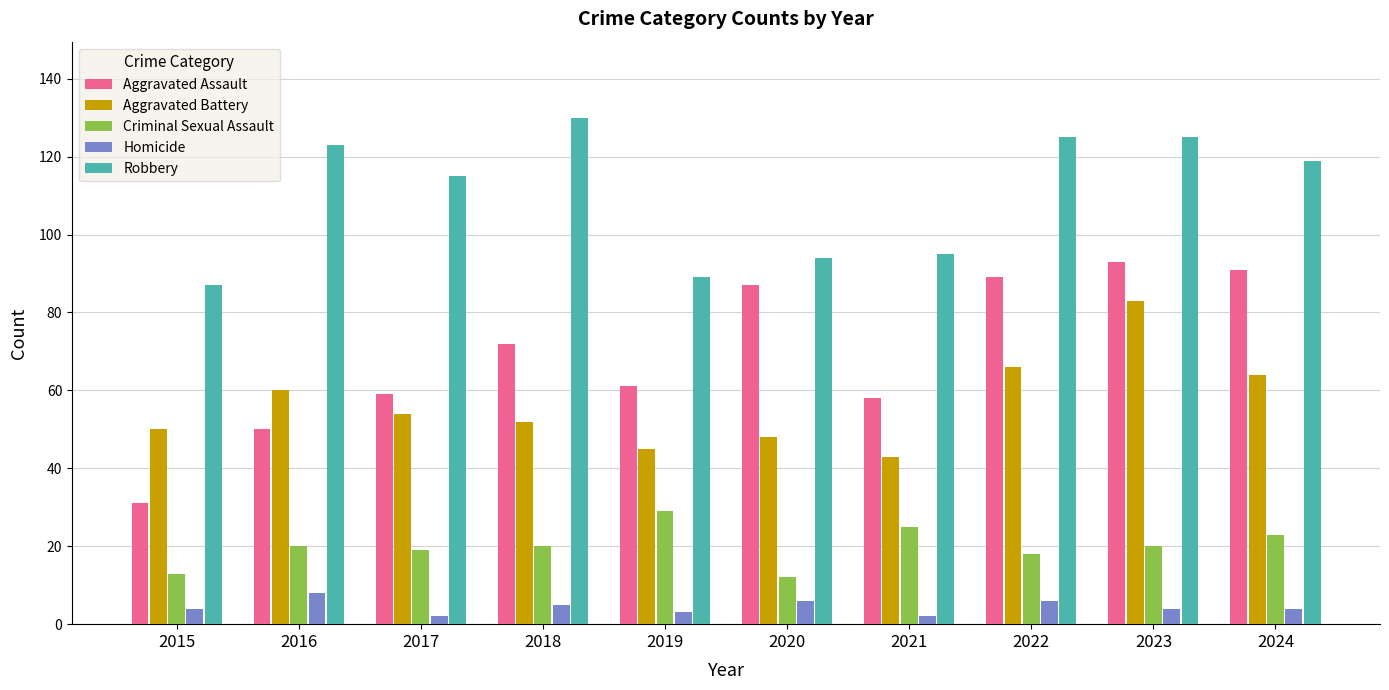

What is the average value of the Criminal Sexual Assault series?

20